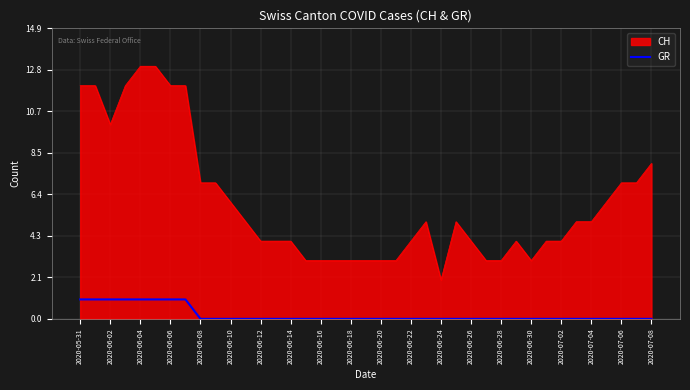

Which series has the largest range (max minus min)?

CH